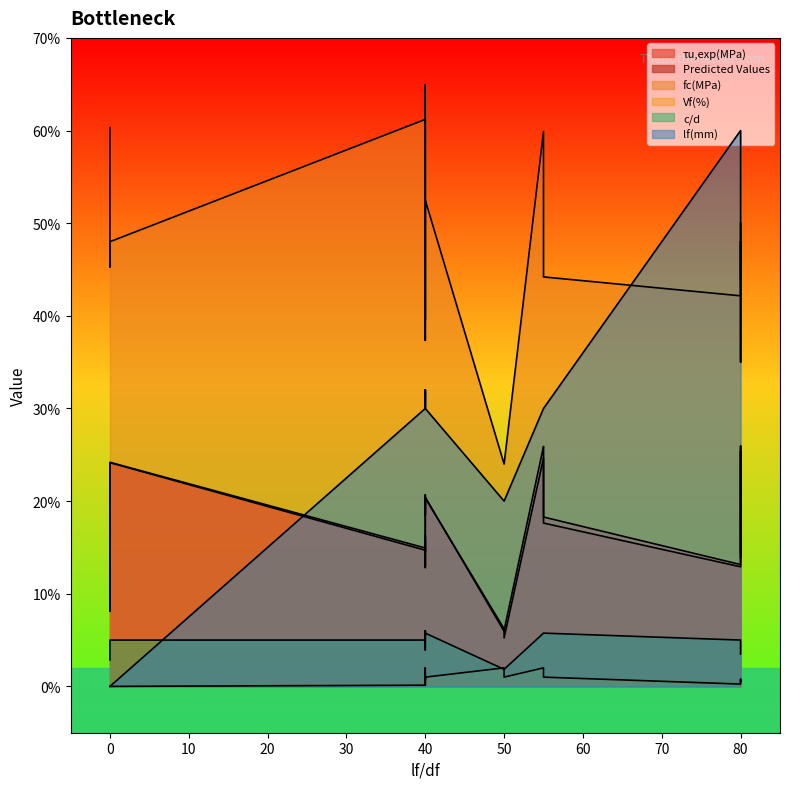

What is the spread (max minus min) of values at 0?

60.3